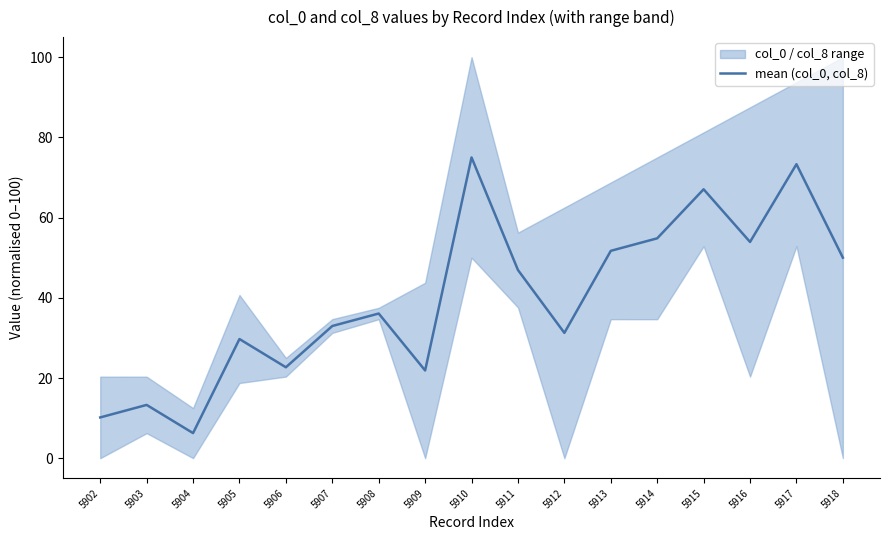

Is this an area chart (filled region under the line)?

No